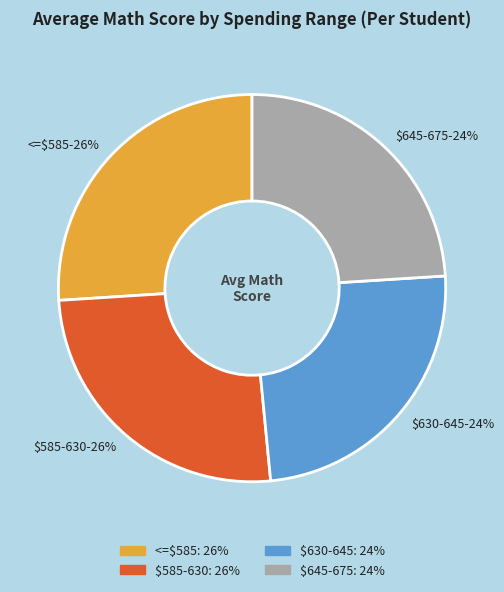

The $630-645-24% slice represents 24% of the pie. True or false?

True